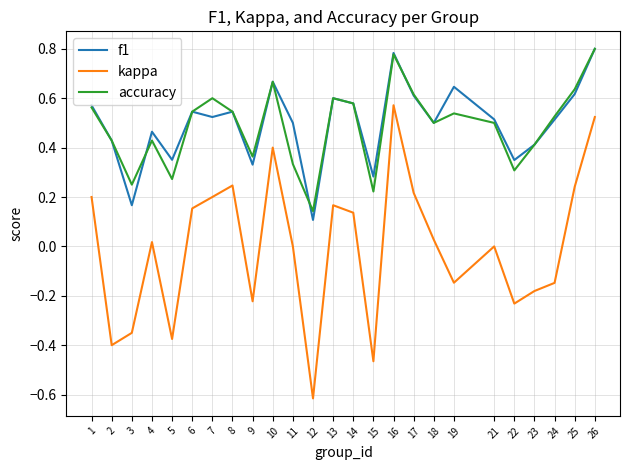

At which label does f1 reach its minimum?

12